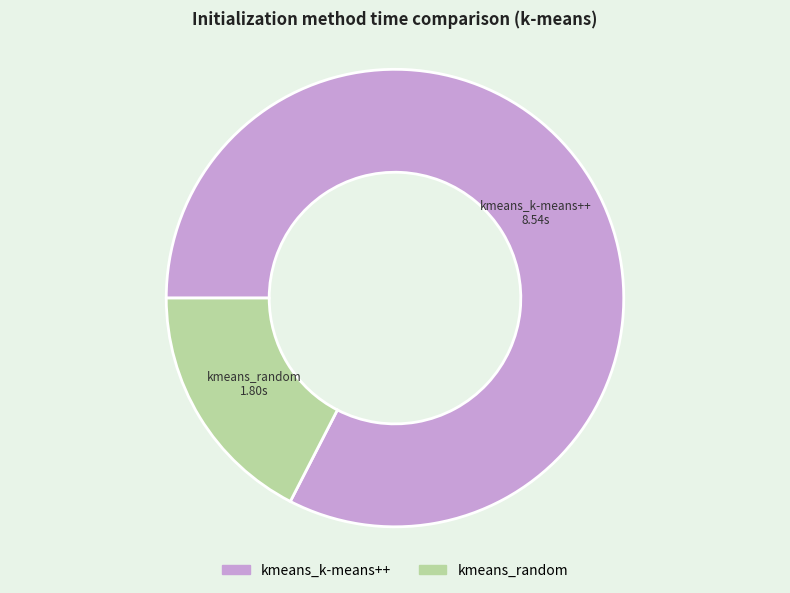

Between kmeans_k-means++ and kmeans_random, which is larger?

kmeans_k-means++